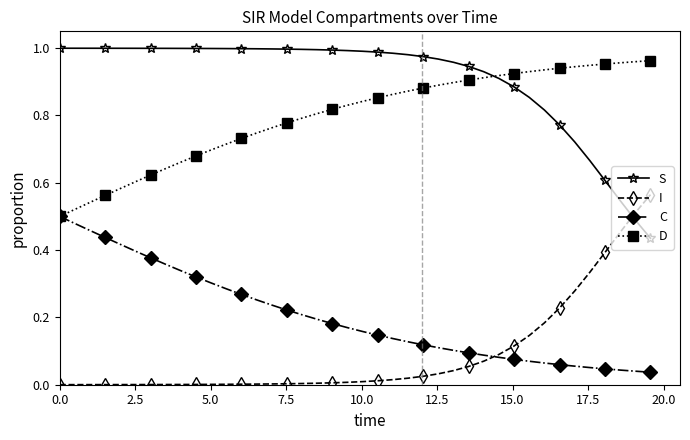

Which series has the largest total across all categories?

S